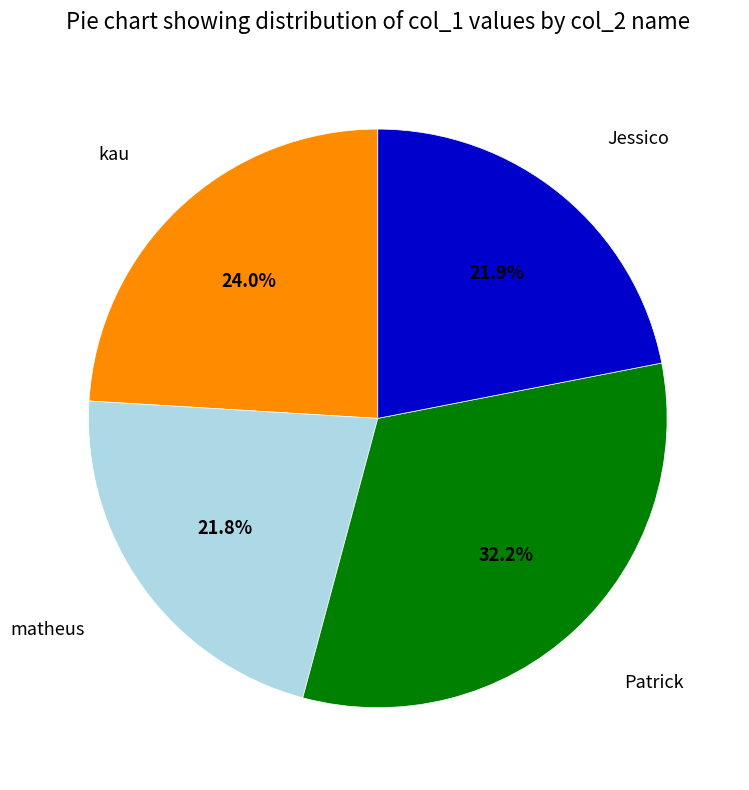

Which slice is the largest?

Patrick